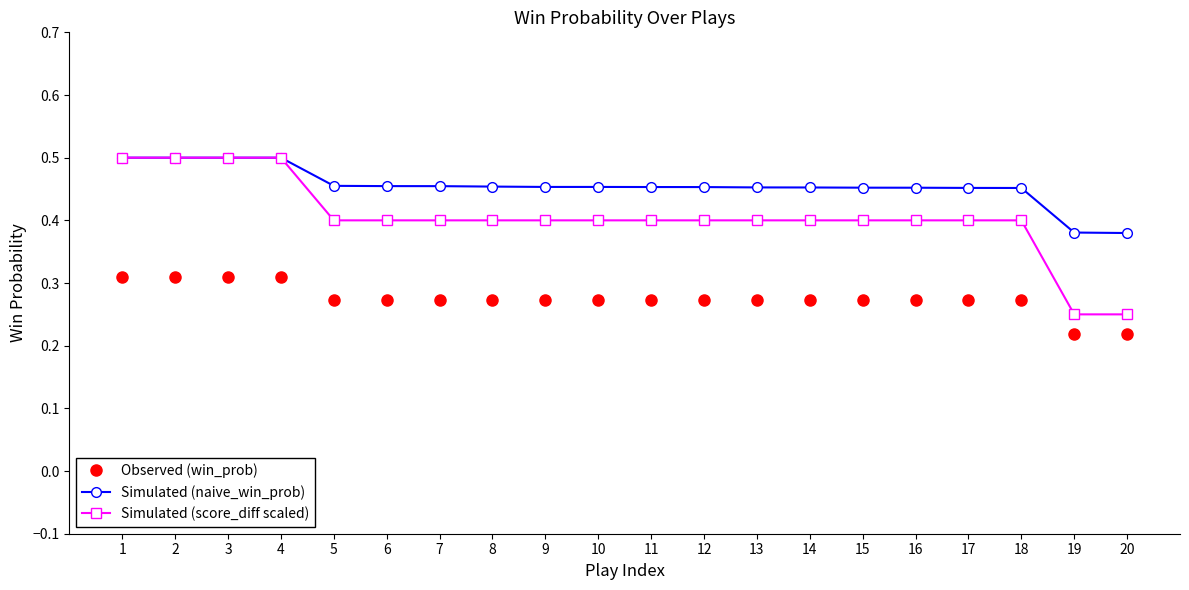

How many Observed (win_prob) values are between 0 and 1?

20